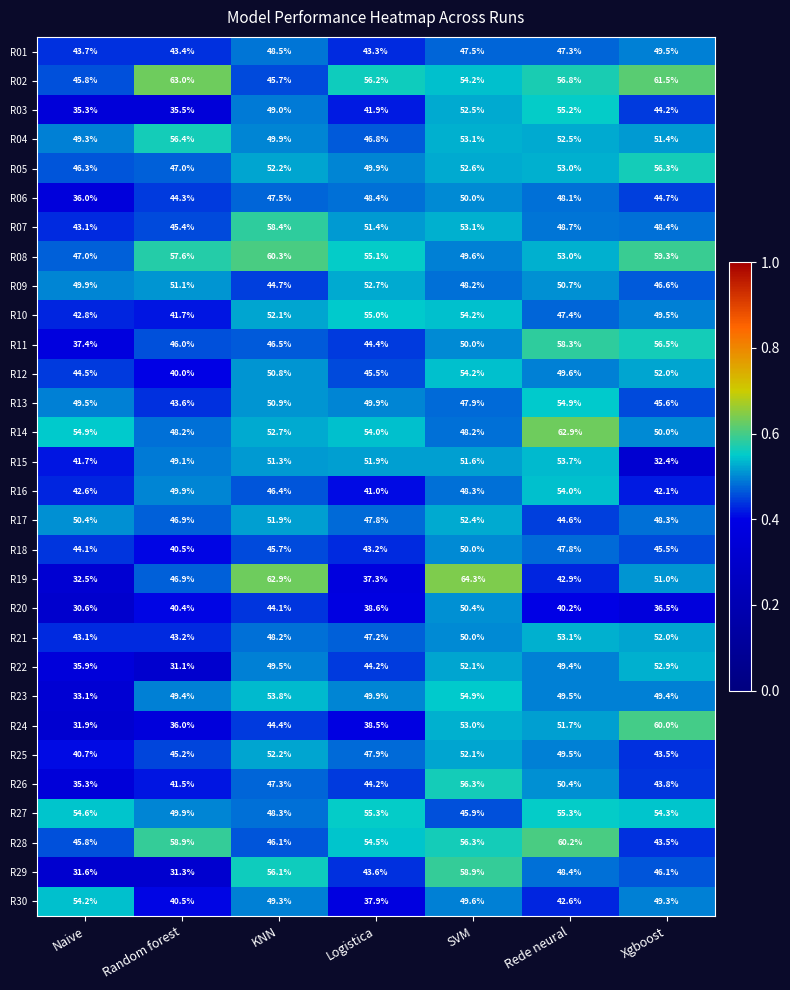

Which series changed the most between KNN and Rede neural?

R19